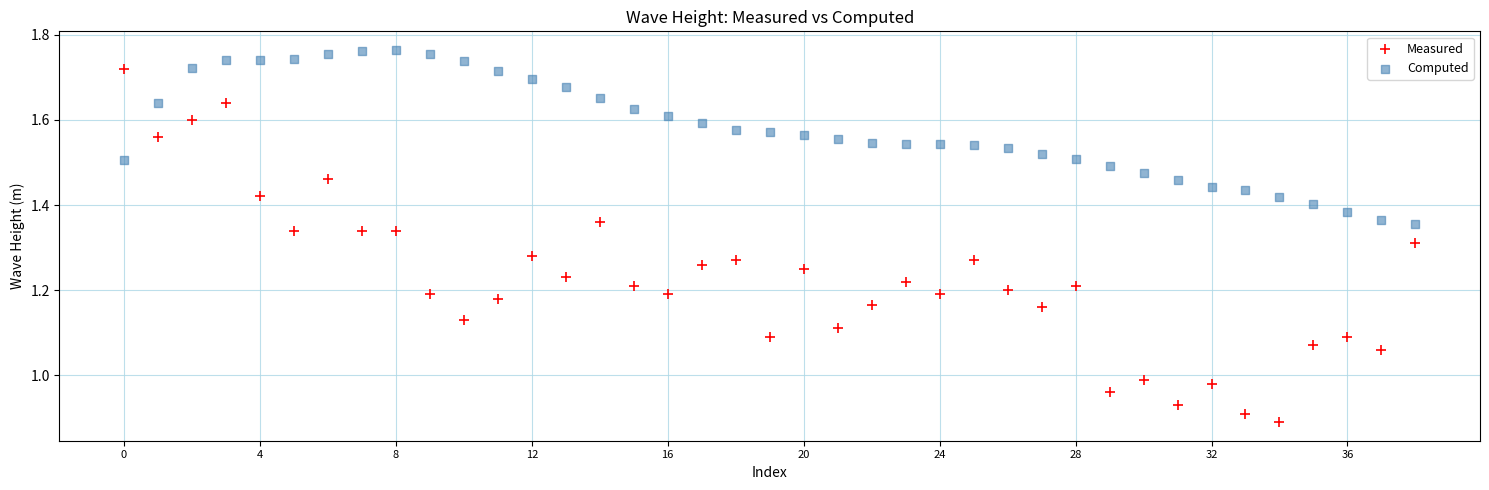

Which series contains the highest Y value?

Computed